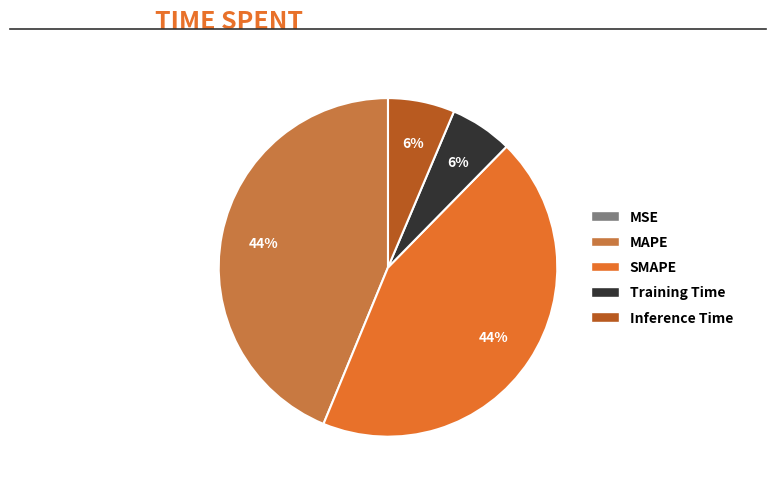

Between Training Time and SMAPE, which is larger?

SMAPE